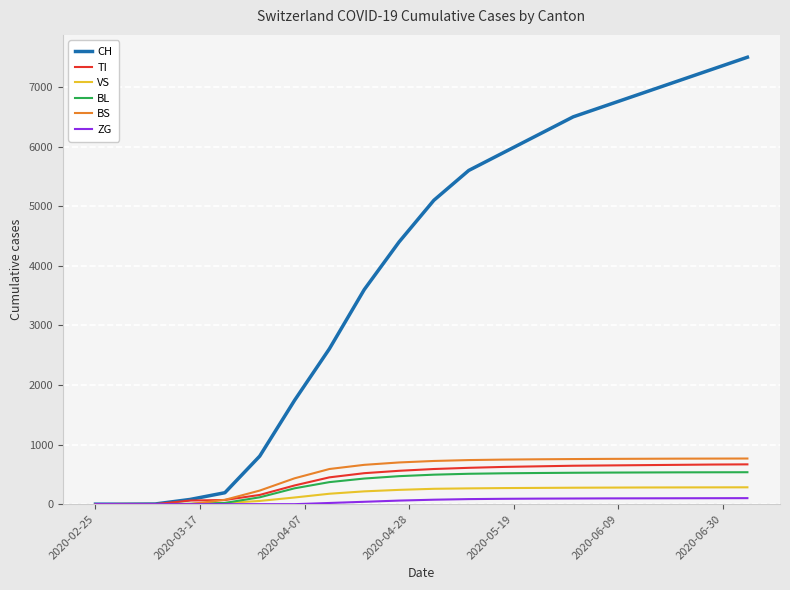

Which series has the largest total across all categories?

CH